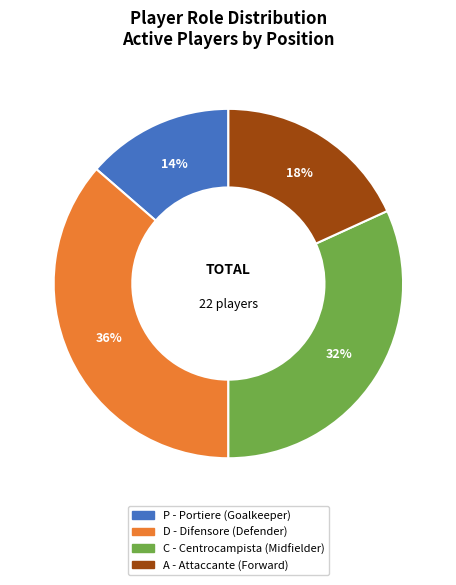

True or false: C accounts for 40% of the total.

False